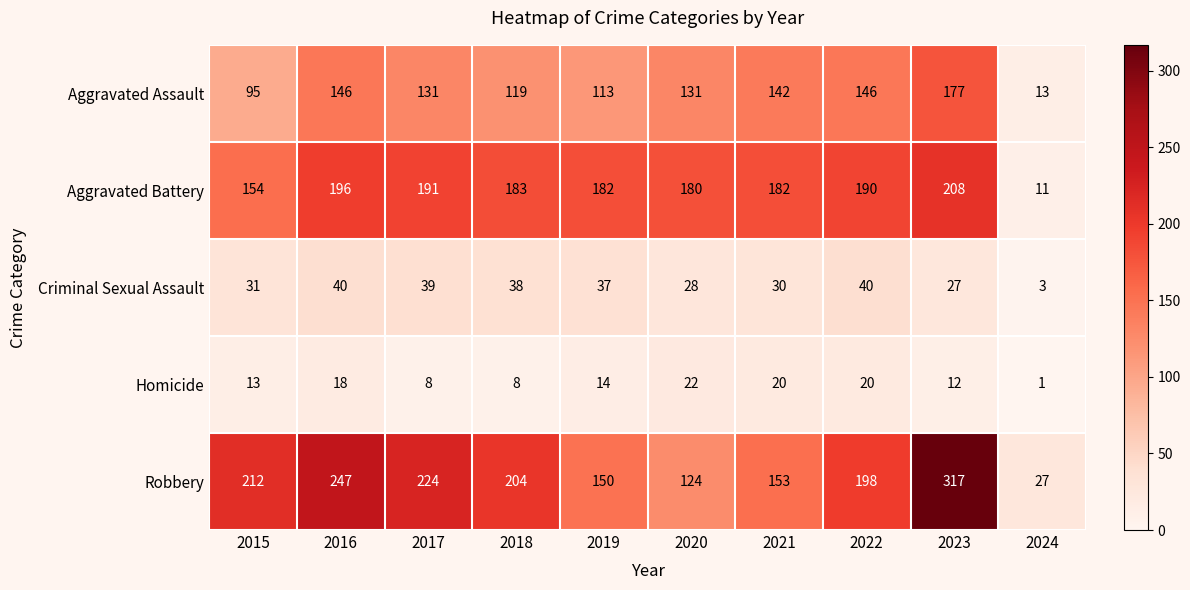

True or false: Homicide has a value of 2 at 2024.

False